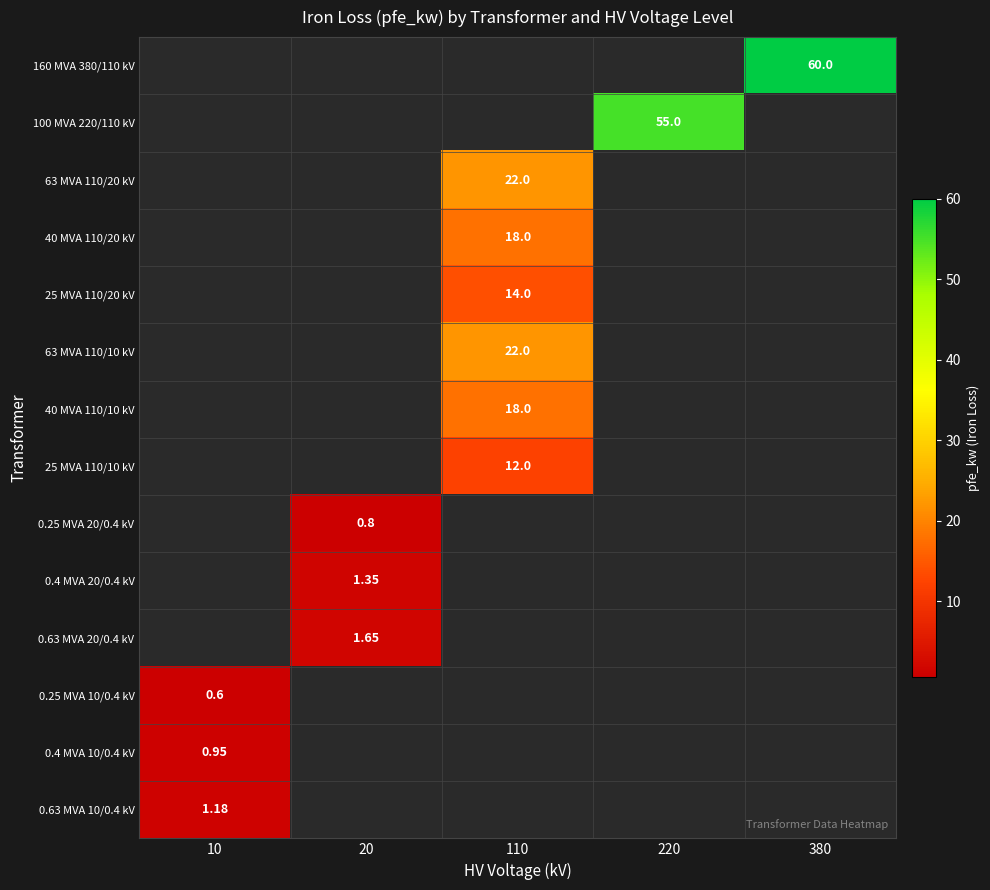

How many values in 0.25 MVA 10/0.4 kV are above zero?

1